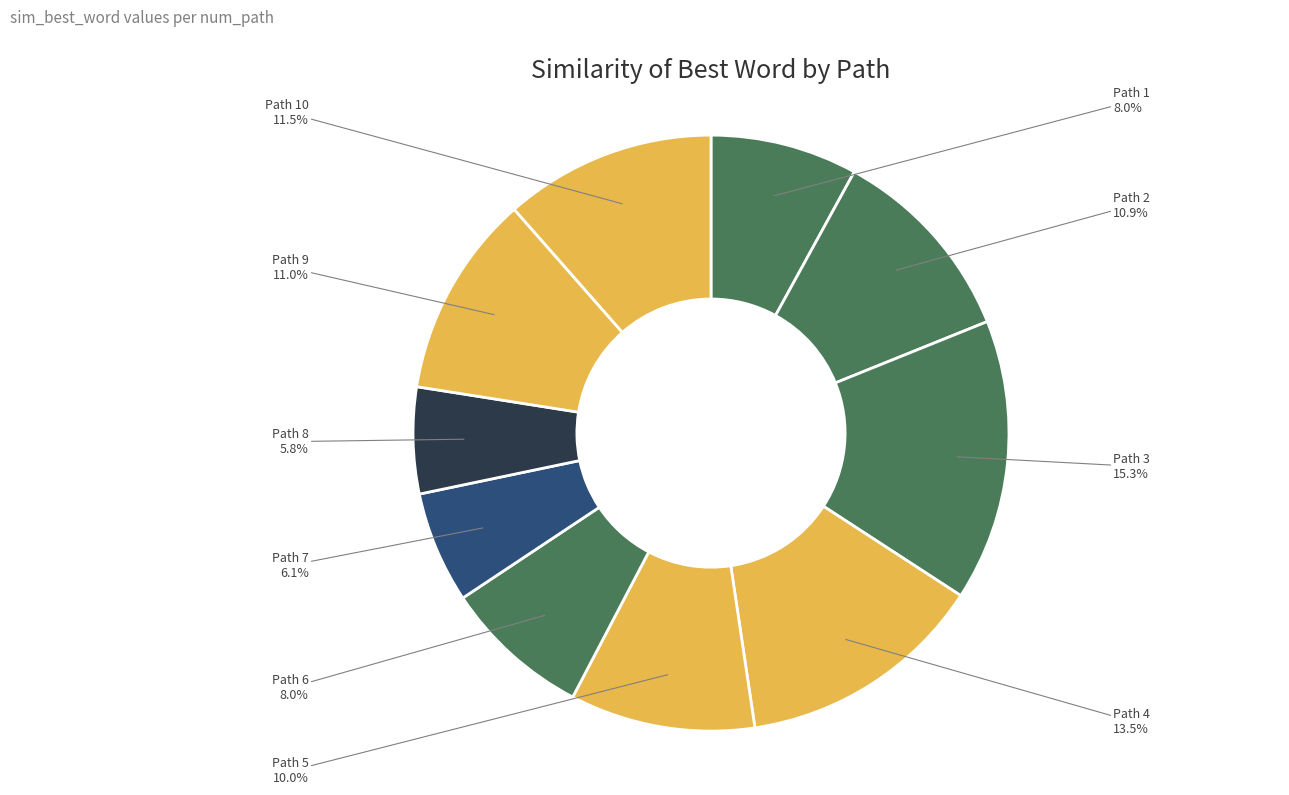

To the nearest percent, what is the difference between the largest and smallest slice percentages?

10%